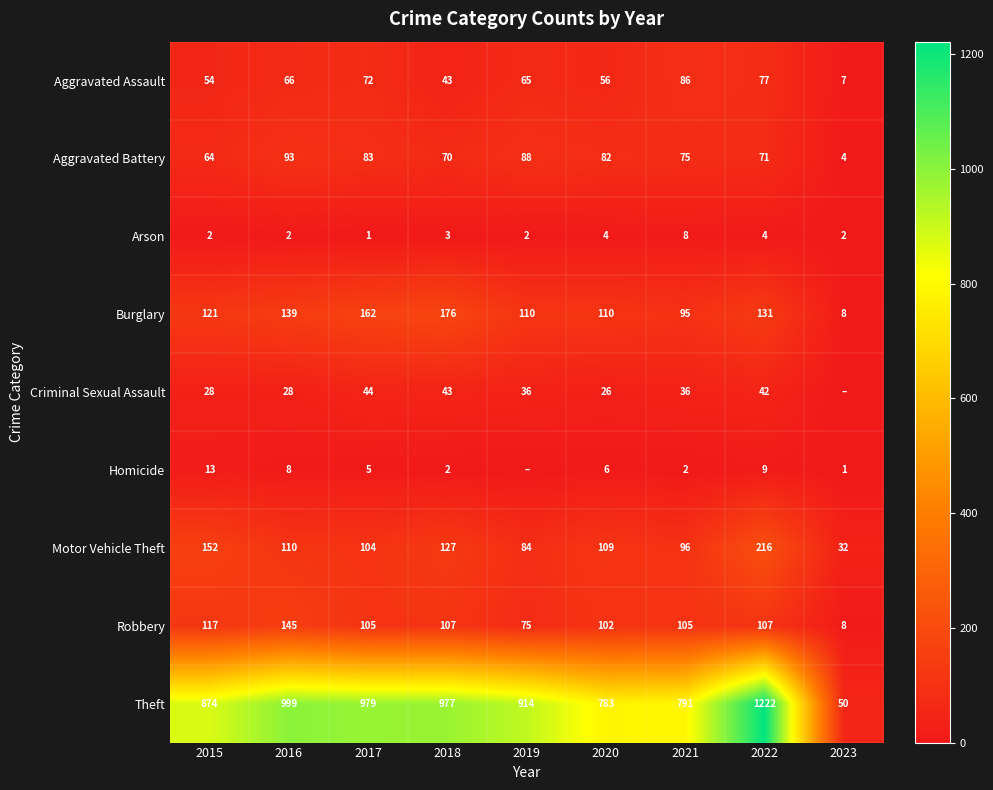

Count the number of categories in the chart.

9